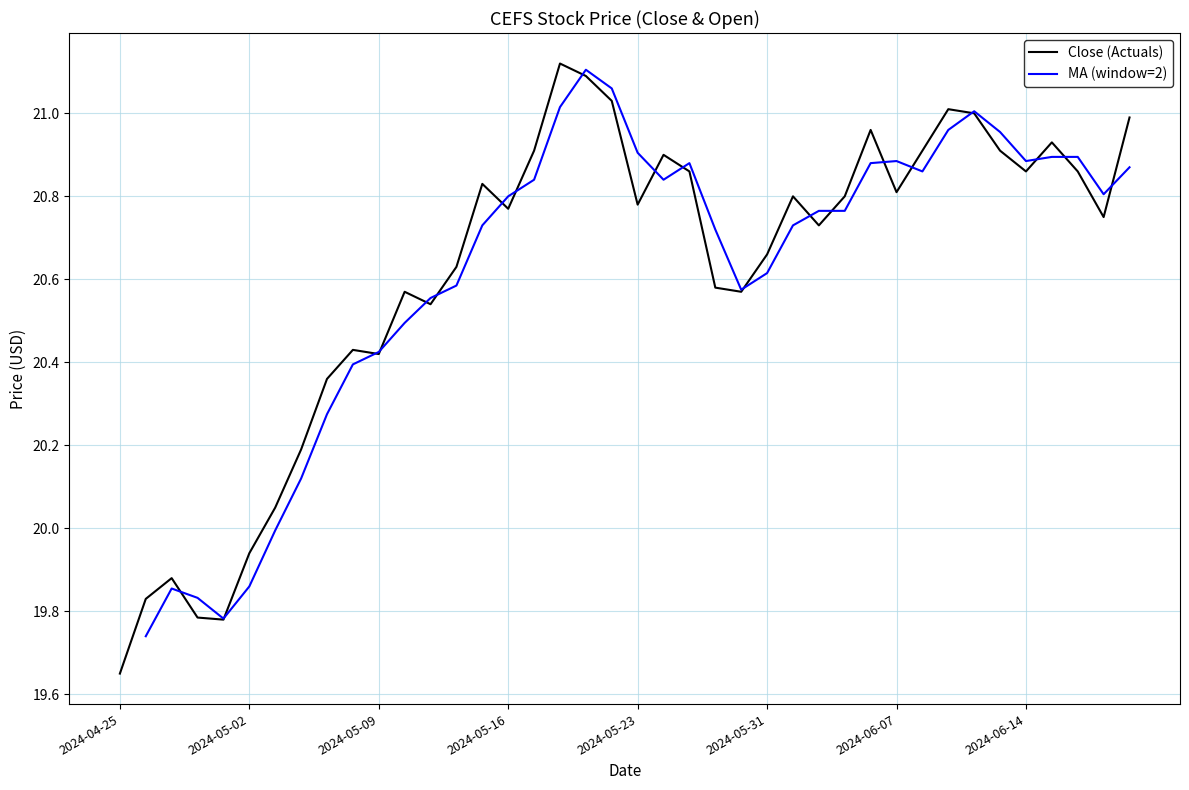

What is the average value?

20.6